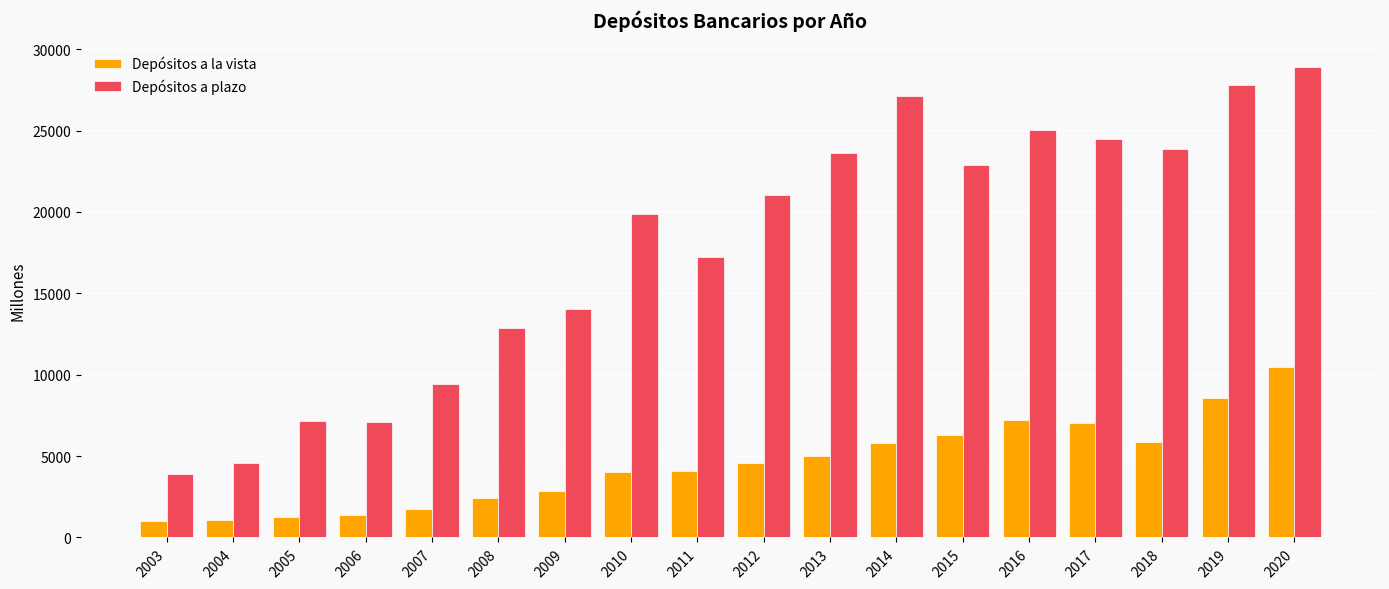

Which series has the largest total across all categories?

Depósitos a plazo